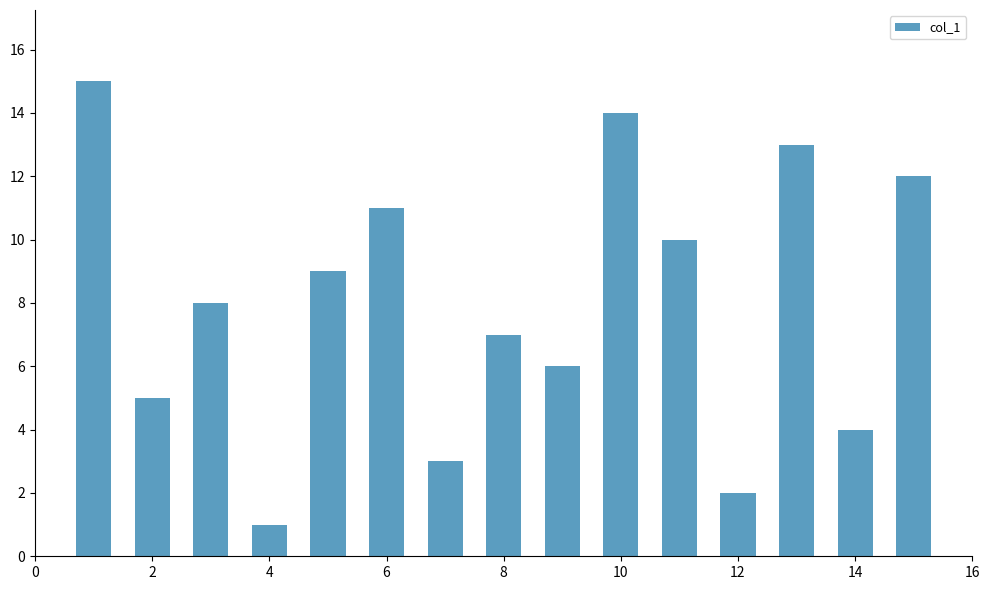

Count the number of data series in this chart.

1